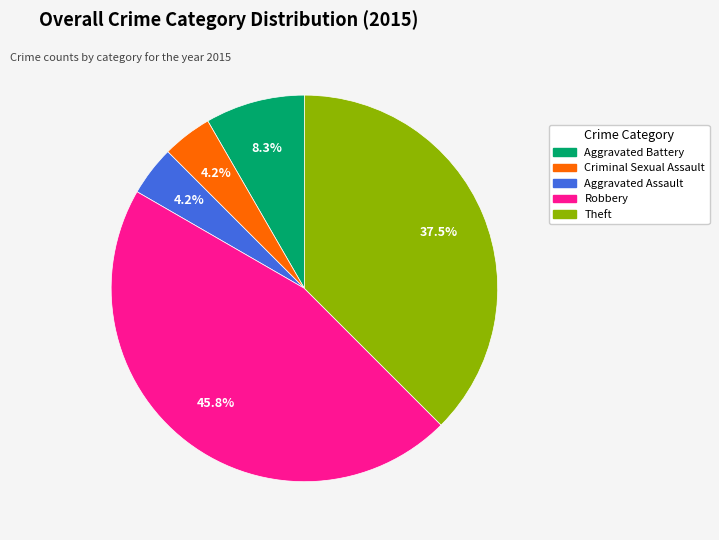

How many slices are in this pie chart?

5